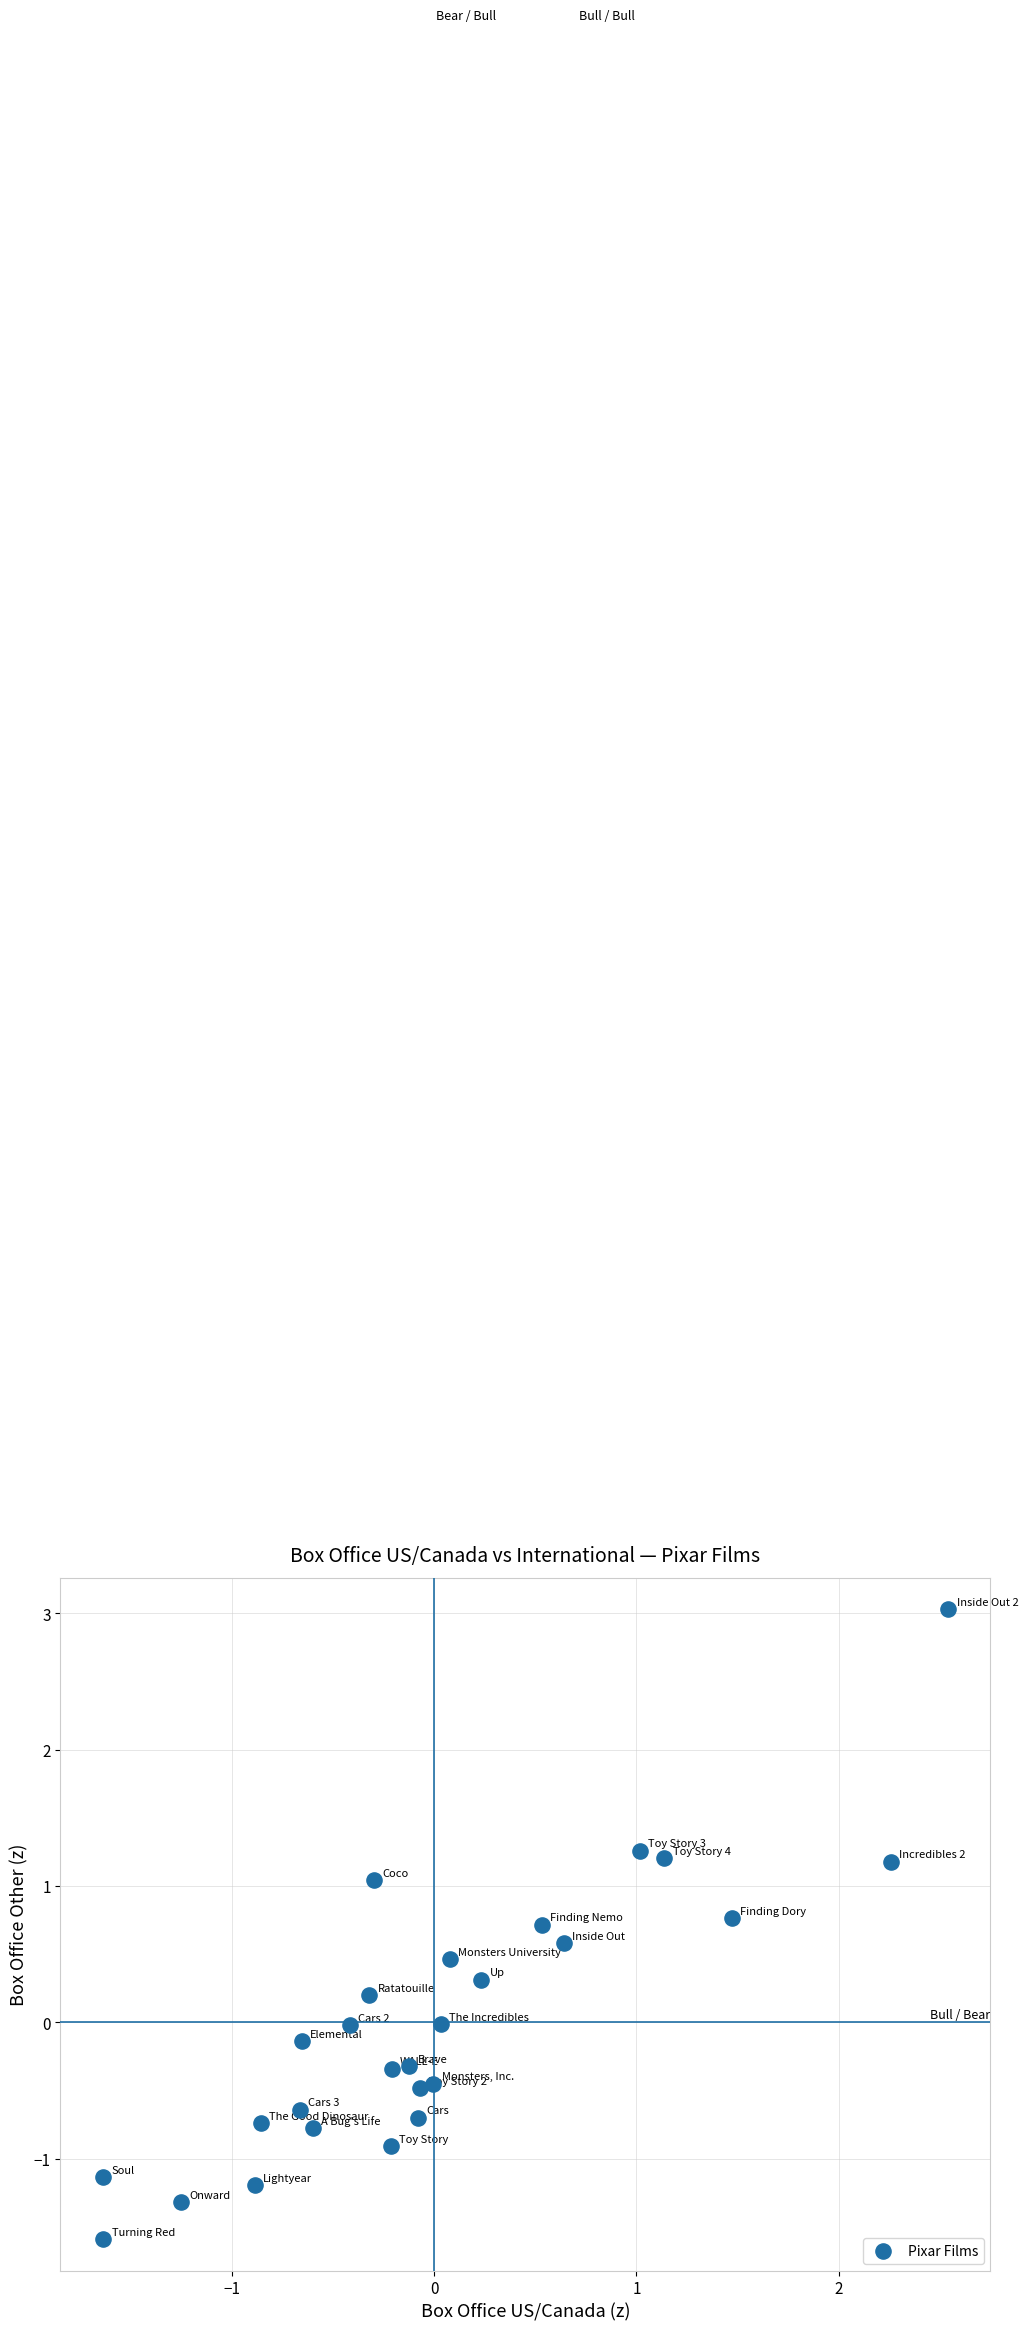

What is the range of X values (max minus min)?

4.2